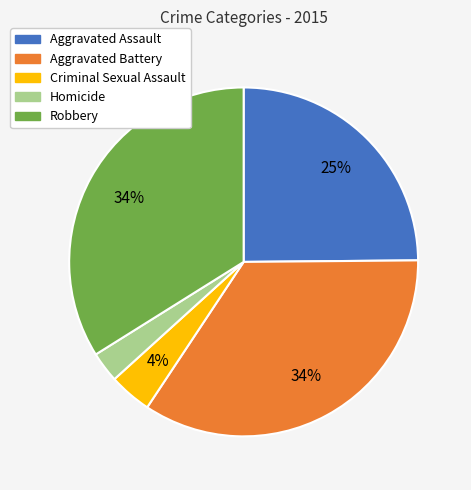

Is it true that Criminal Sexual Assault is 4% of the pie?

True